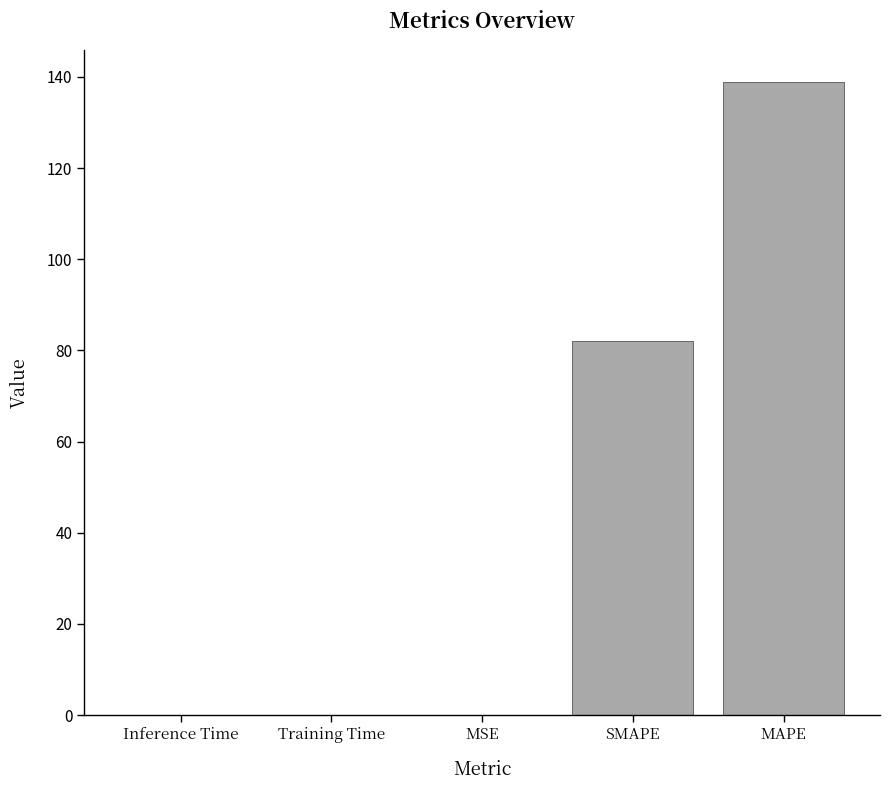

Which label corresponds to the largest value in the chart?

MAPE